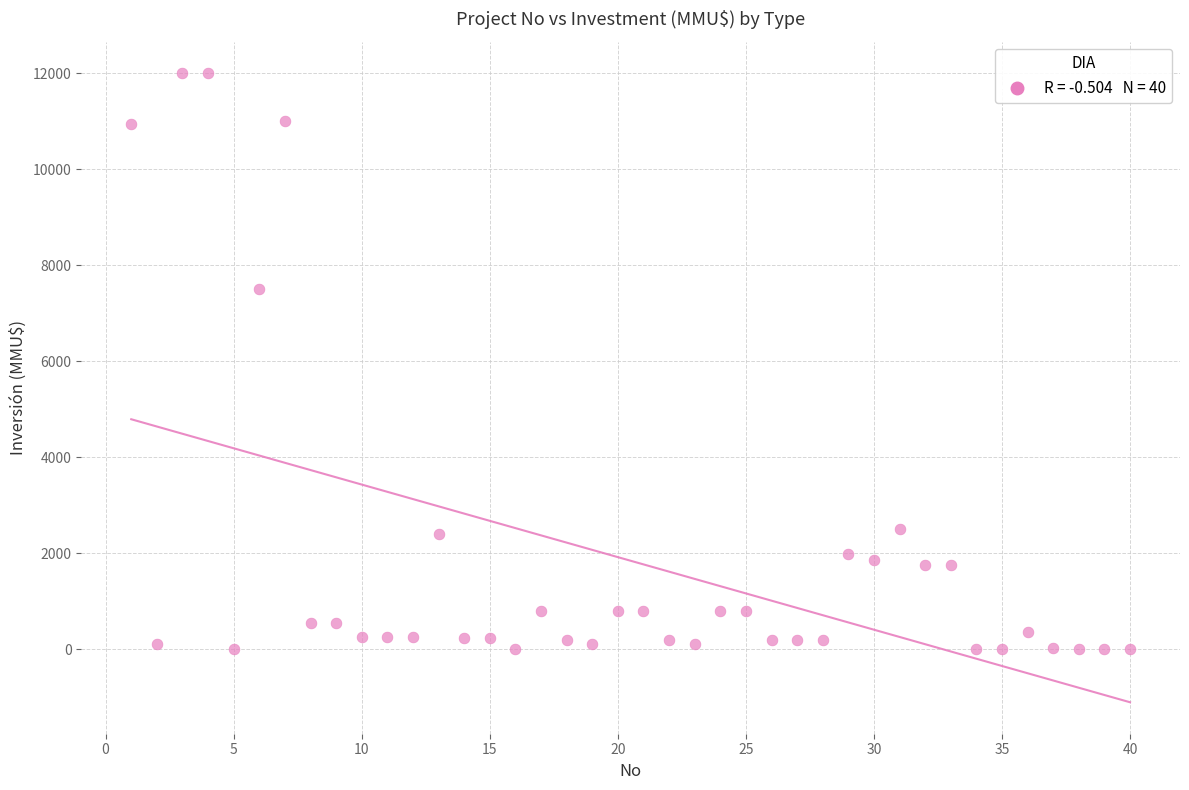

What is the range of X values (max minus min)?

39